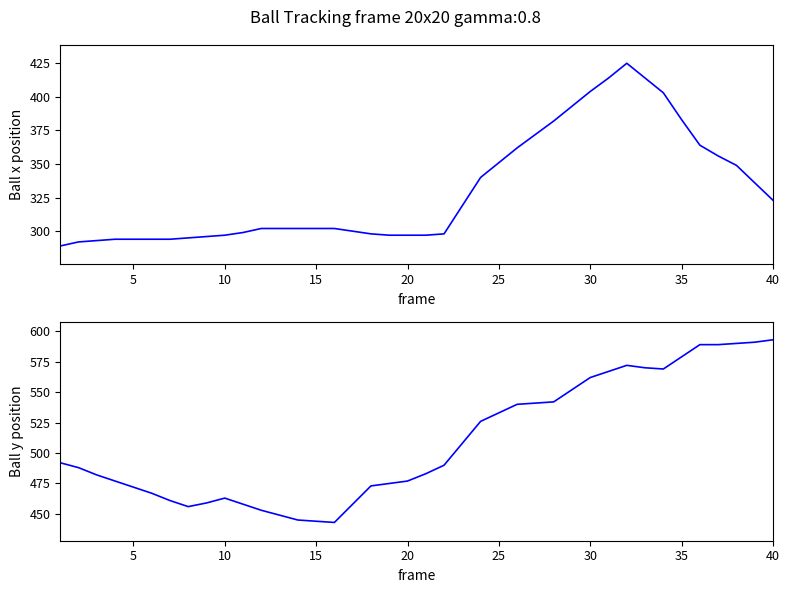

Rank the series by their average value, from lowest to highest.

Ball x, Ball y